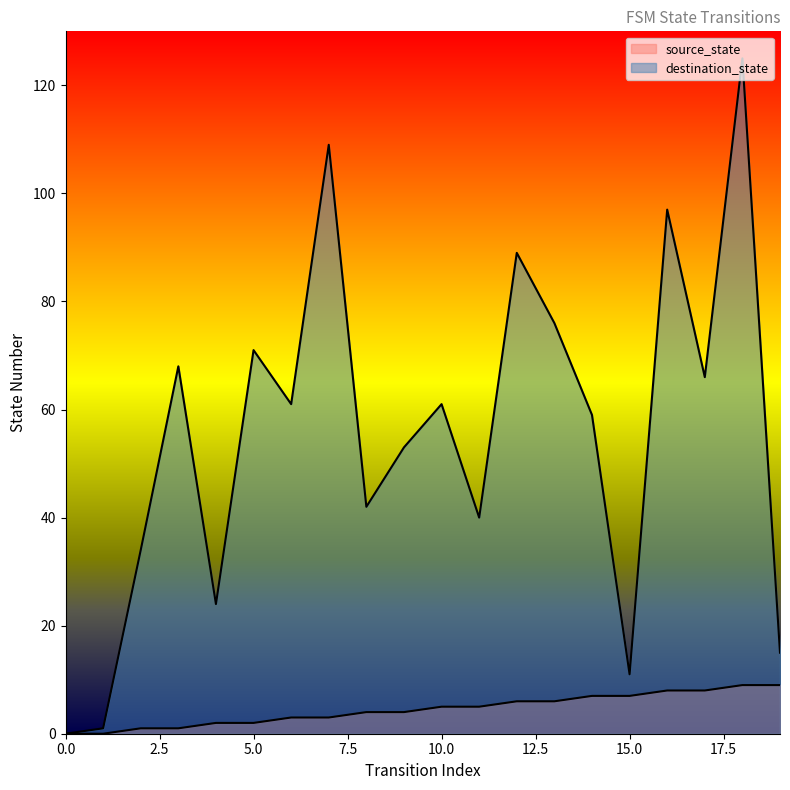

Where is the first local maximum for destination_state?

3